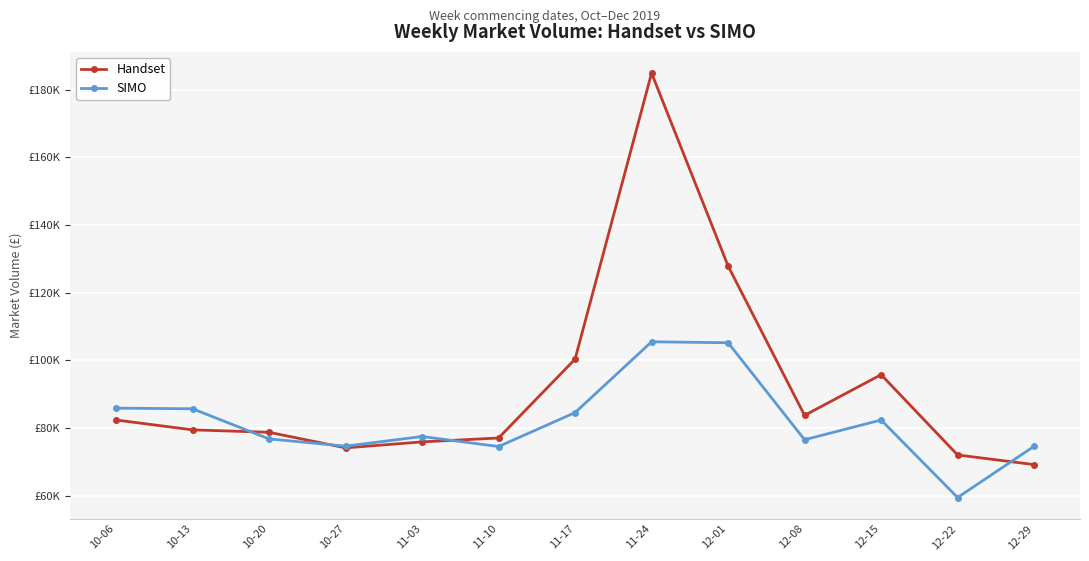

Between which two adjacent categories do Handset and SIMO first intersect?

10-13 and 10-20